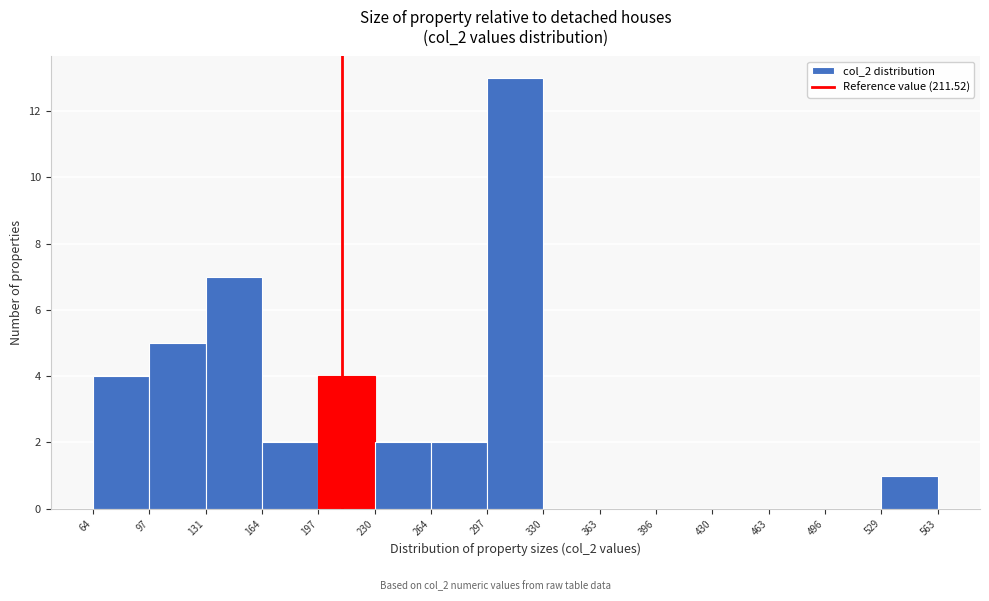

Reading left to right, transcribe this chart: for each bar, give the range it covers on the x-axis and its height. The values are not printed on the chart, so give them approximately, as read against the axis.

64 to 97: 4
97 to 131: 5
131 to 164: 7
164 to 197: 2
197 to 230: 4
230 to 264: 2
264 to 297: 2
297 to 330: 13
330 to 363: 0
363 to 396: 0
396 to 430: 0
430 to 463: 0
463 to 496: 0
496 to 529: 0
529 to 563: 1